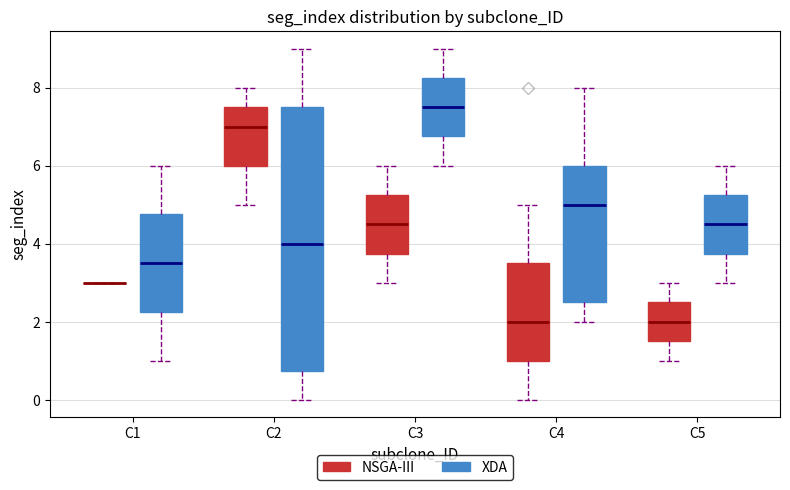

Where does the median line of the box for C2 (XDA) sit on the y-axis? The values are not printed on the chart, so give them approximately, as read against the axis.

4.0